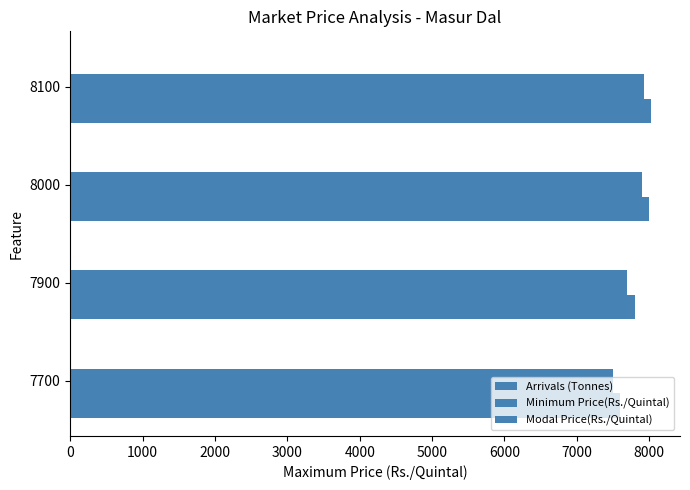

How many series are shown in this chart?

3